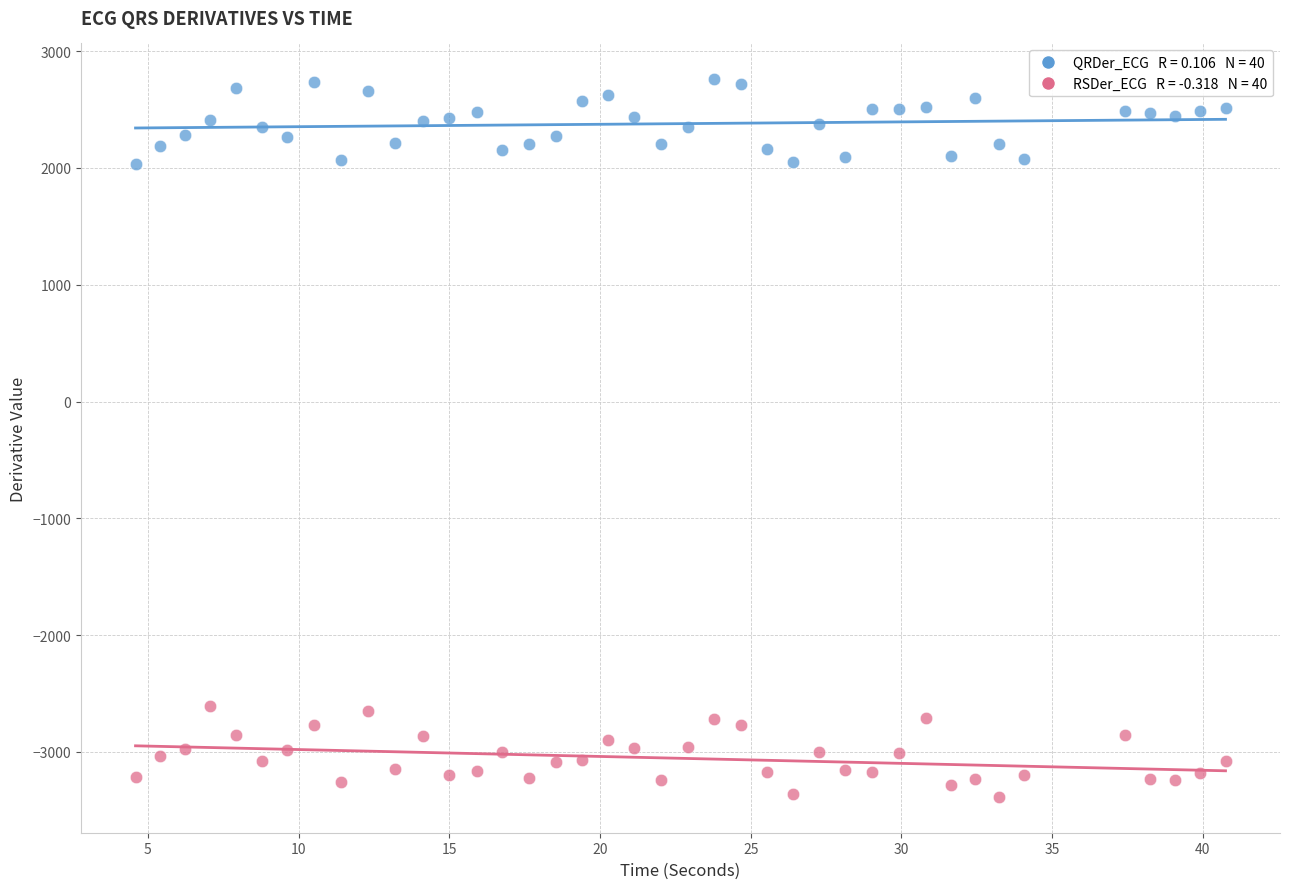

Across all data points, what is the range of Y values (max minus min)?

6143.5